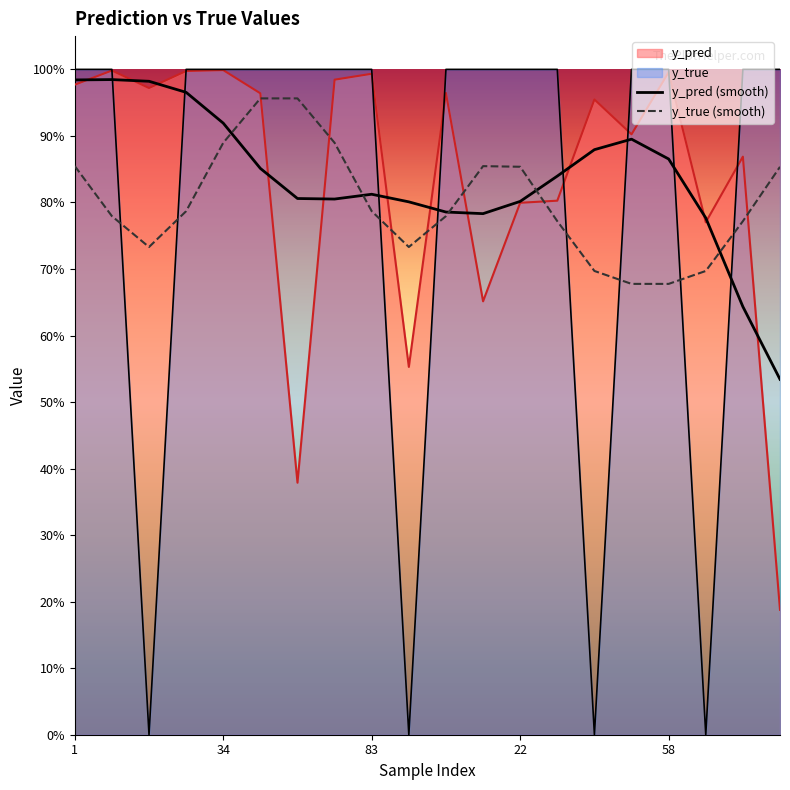

At 50, list the series in order from largest to smallest.

y_true, y_pred